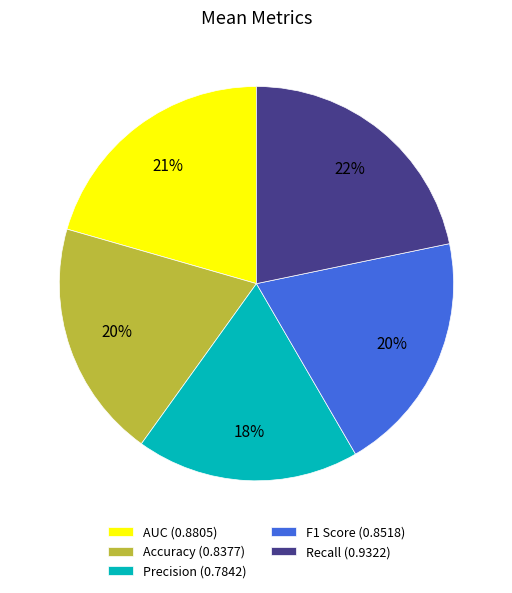

Does Recall represent more than half of the total?

No